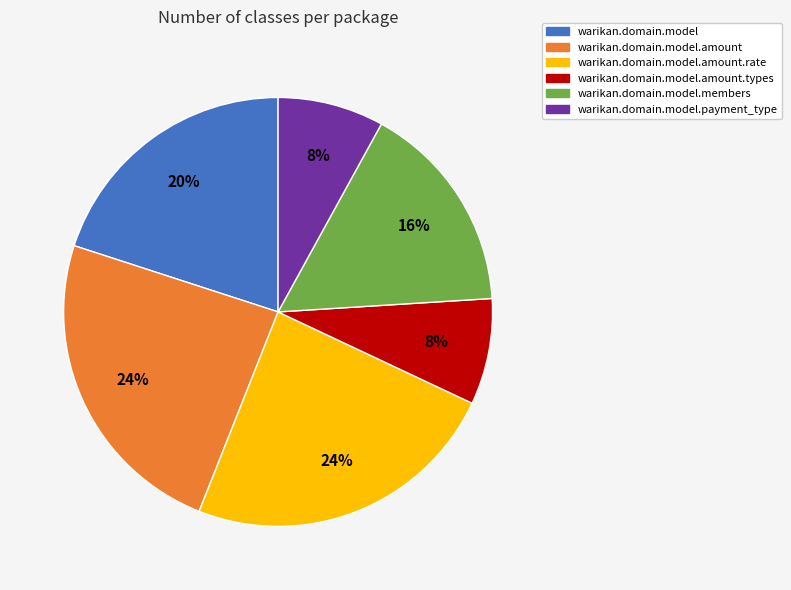

To the nearest percent, what portion does warikan.domain.model.members represent?

16%